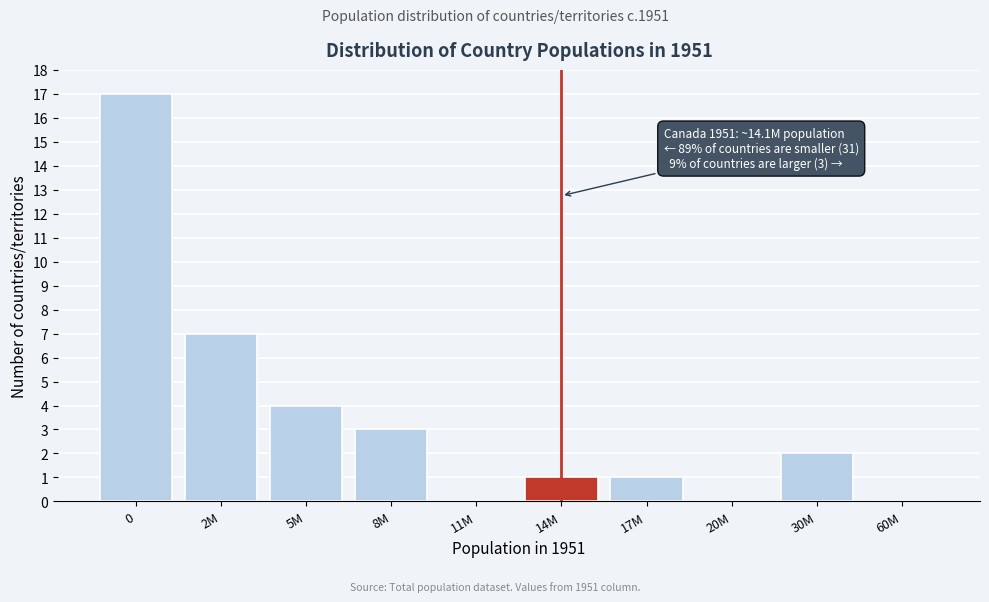

Reading right to left, list all the values displayed in this chart.

60M=0	30M=2	20M=0	17M=1	14M=1	11M=0	8M=3	5M=4	2M=7	0=17